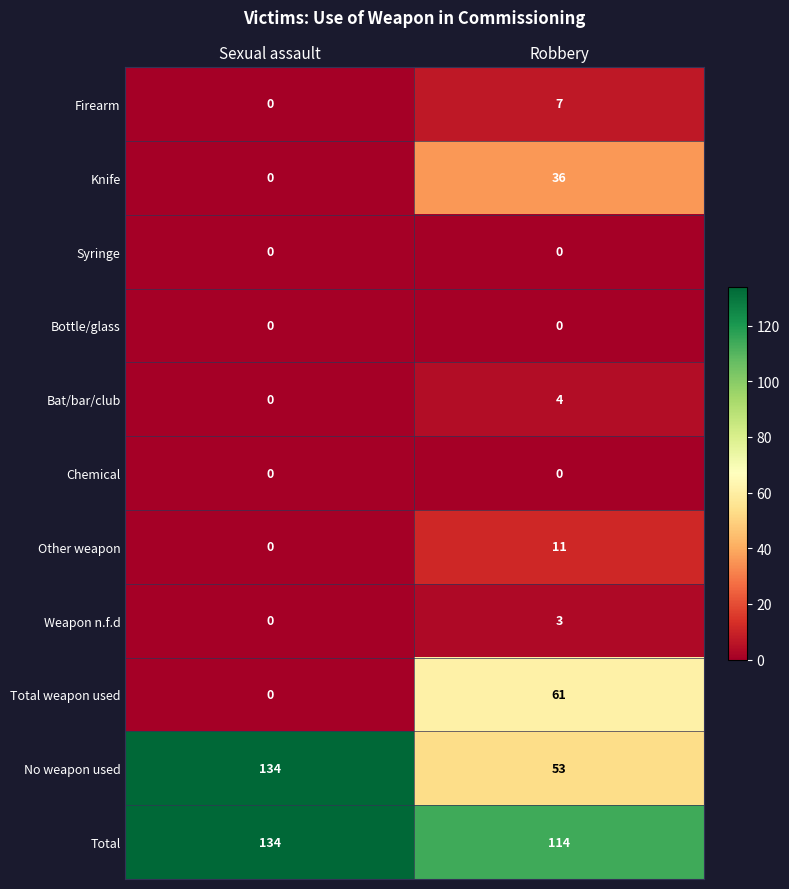

Reading left to right, extract all data points from this chart.

Firearm: Sexual assault=0	Robbery=7
Knife: Sexual assault=0	Robbery=36
Syringe: Sexual assault=0	Robbery=0
Bottle/glass: Sexual assault=0	Robbery=0
Bat/bar/club: Sexual assault=0	Robbery=4
Chemical: Sexual assault=0	Robbery=0
Other weapon: Sexual assault=0	Robbery=11
Weapon n.f.d: Sexual assault=0	Robbery=3
Total weapon used: Sexual assault=0	Robbery=61
No weapon used: Sexual assault=134	Robbery=53
Total: Sexual assault=134	Robbery=114